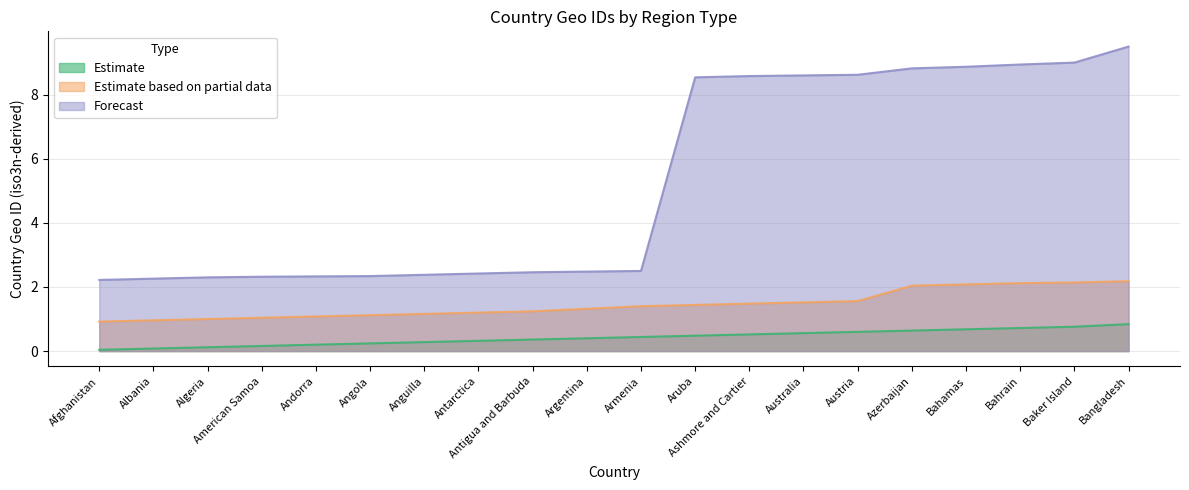

Which label corresponds to the largest value in the chart?

Bangladesh